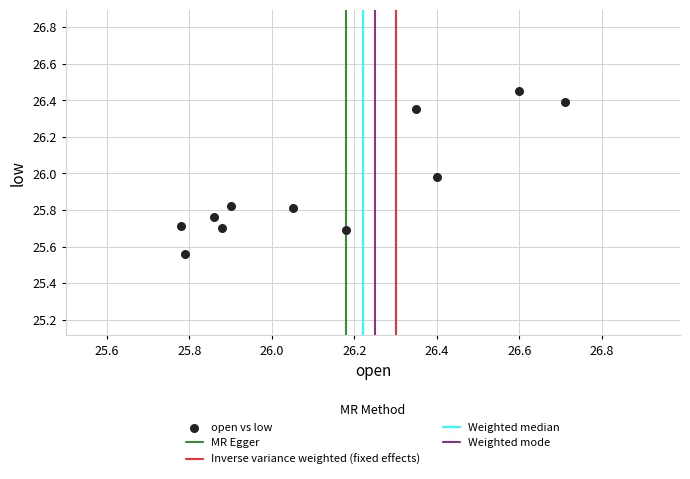

What is the range of X values (max minus min)?

0.9